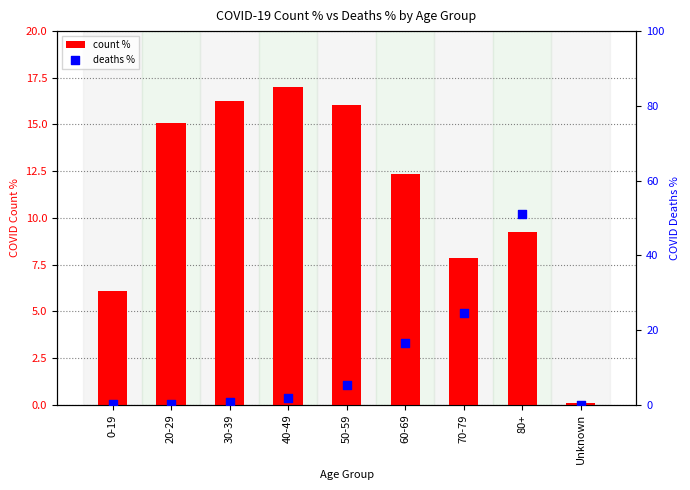

Which series contains the highest Y value?

deaths %